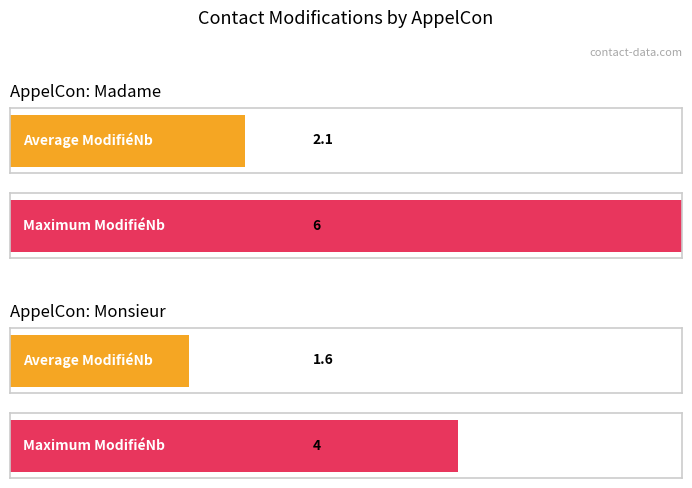

Which series has the widest spread of values?

Madame